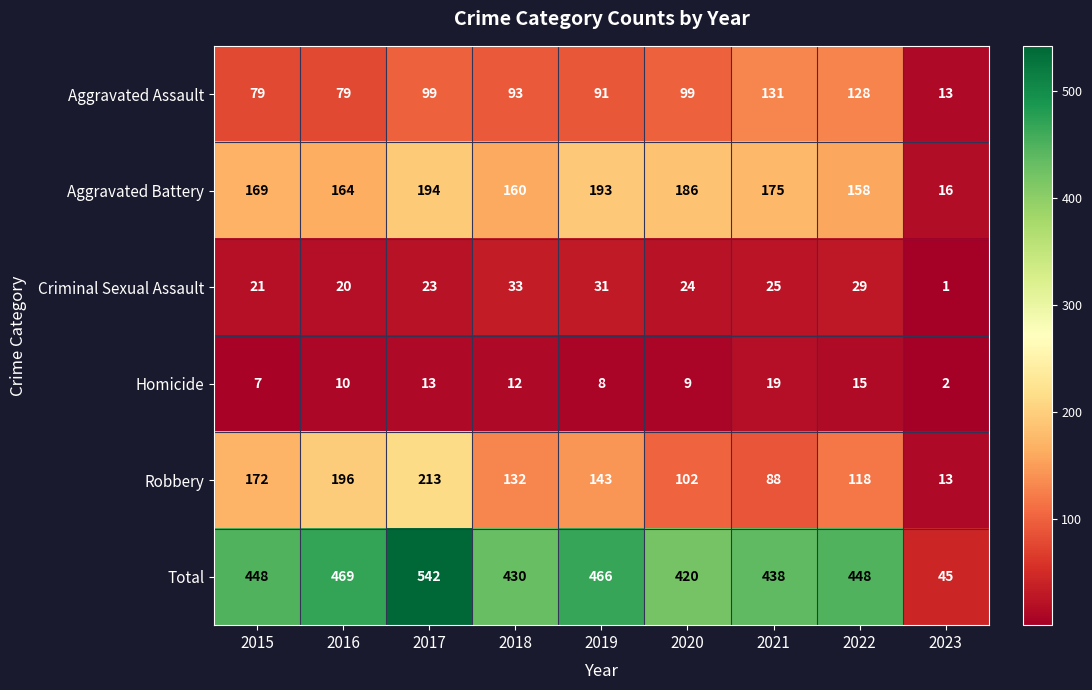

Rank the series at 2021 from highest to lowest value.

Total, Aggravated Battery, Aggravated Assault, Robbery, Criminal Sexual Assault, Homicide